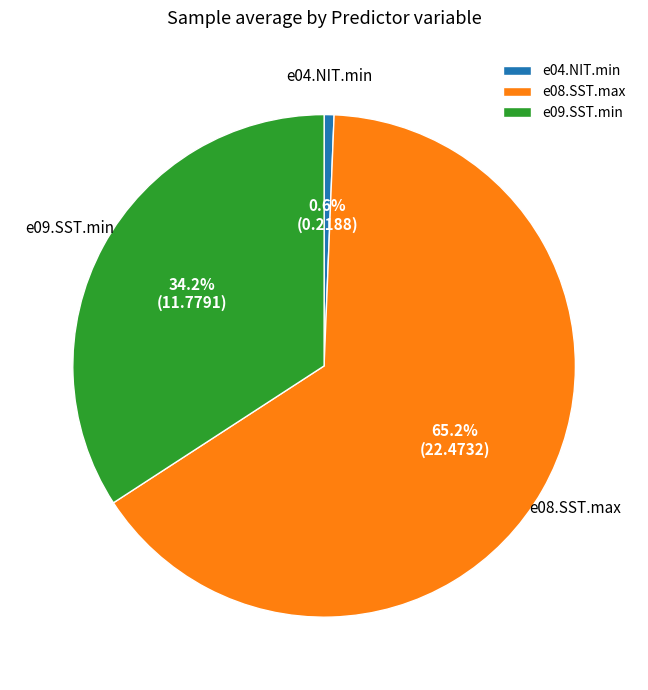

What is the ratio of the value at e08.SST.max to the value at e09.SST.min?

1.9